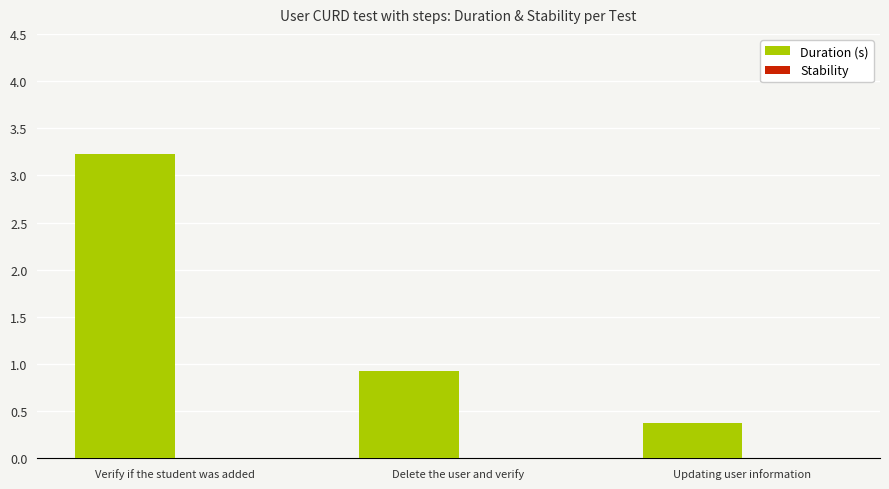

Does the chart contain any negative values?

No